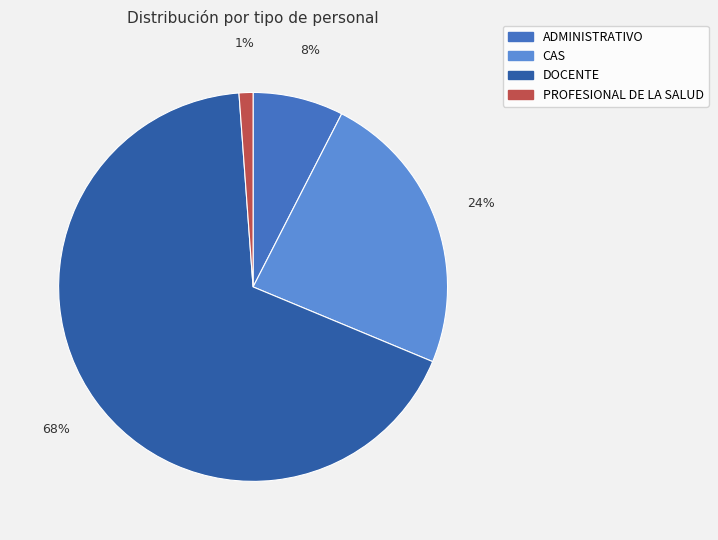

True or false: CAS accounts for 24% of the total.

True